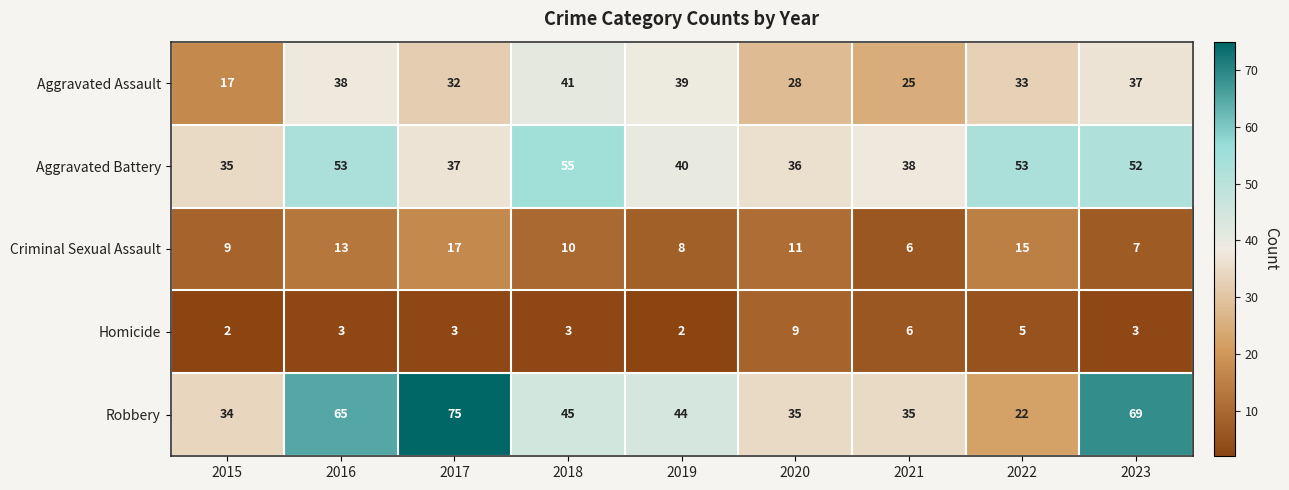

Which category has the highest value in the Aggravated Battery series?

2018